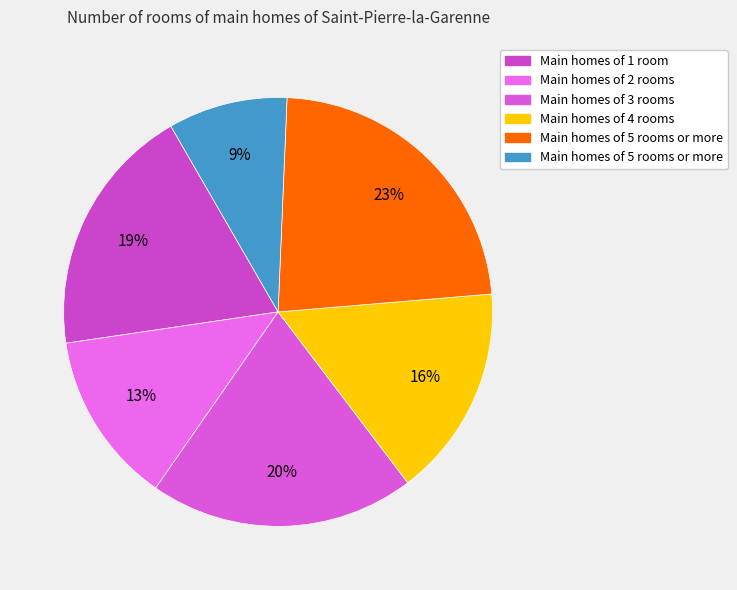

Is there any slice that represents more than half of the pie?

No